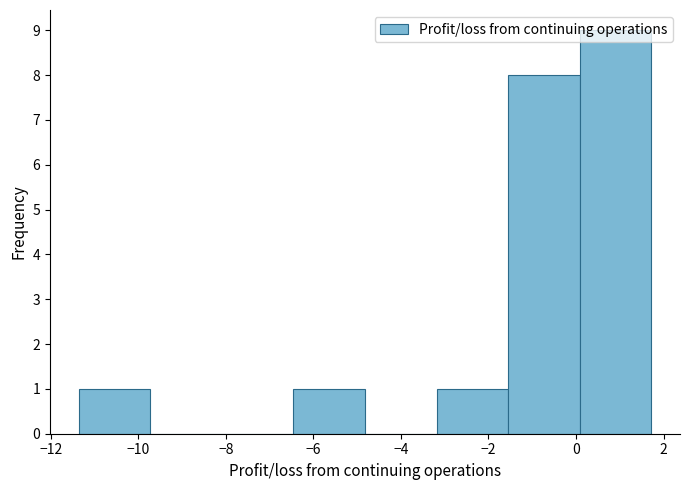

Reading left to right, transcribe this chart: for each bar, give the range it covers on the x-axis and its height. Neither the bar edges nor the heights are printed on the chart, so give them approximately, as read against the axes.

-11.4 to -9.8: 1
-9.8 to -8.0: 0
-8.0 to -6.4: 0
-6.4 to -4.8: 1
-4.8 to -3.2: 0
-3.2 to -1.6: 1
-1.6 to 0.0: 8
0.0 to 1.8: 9